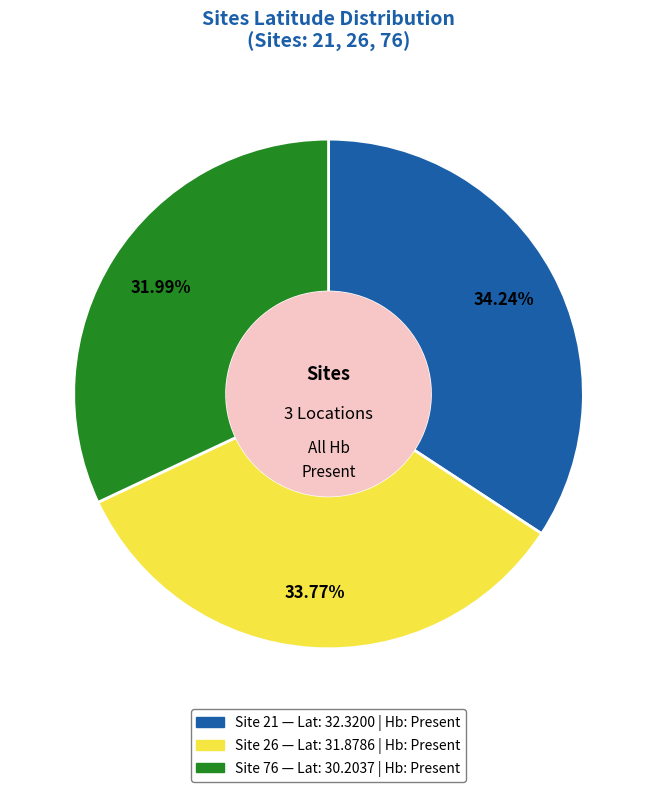

Is there any slice that represents more than half of the pie?

No